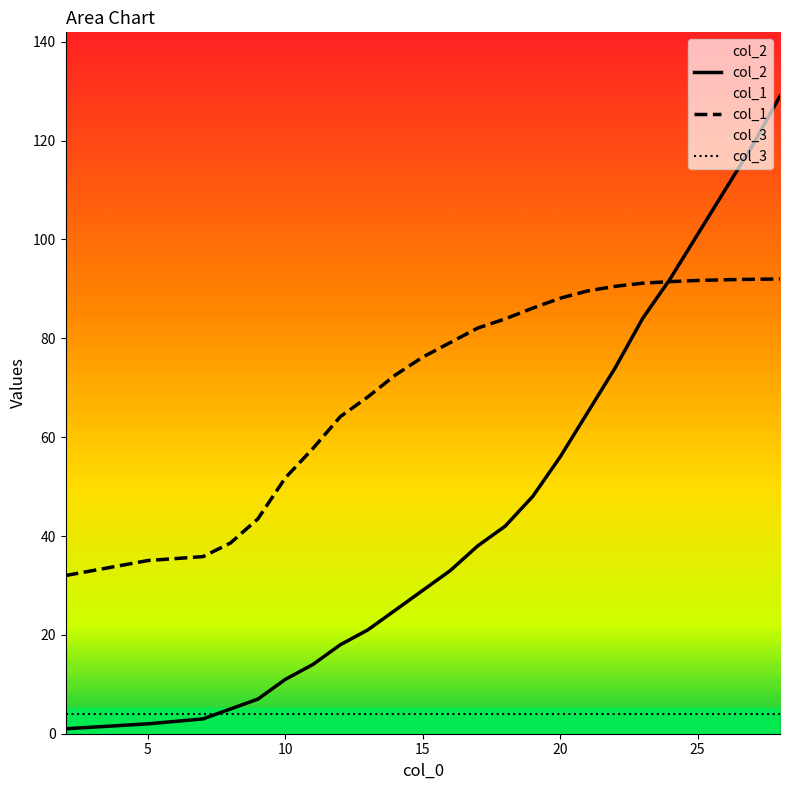

Rank the series by their average value, from highest to lowest.

col_1, col_2, col_3